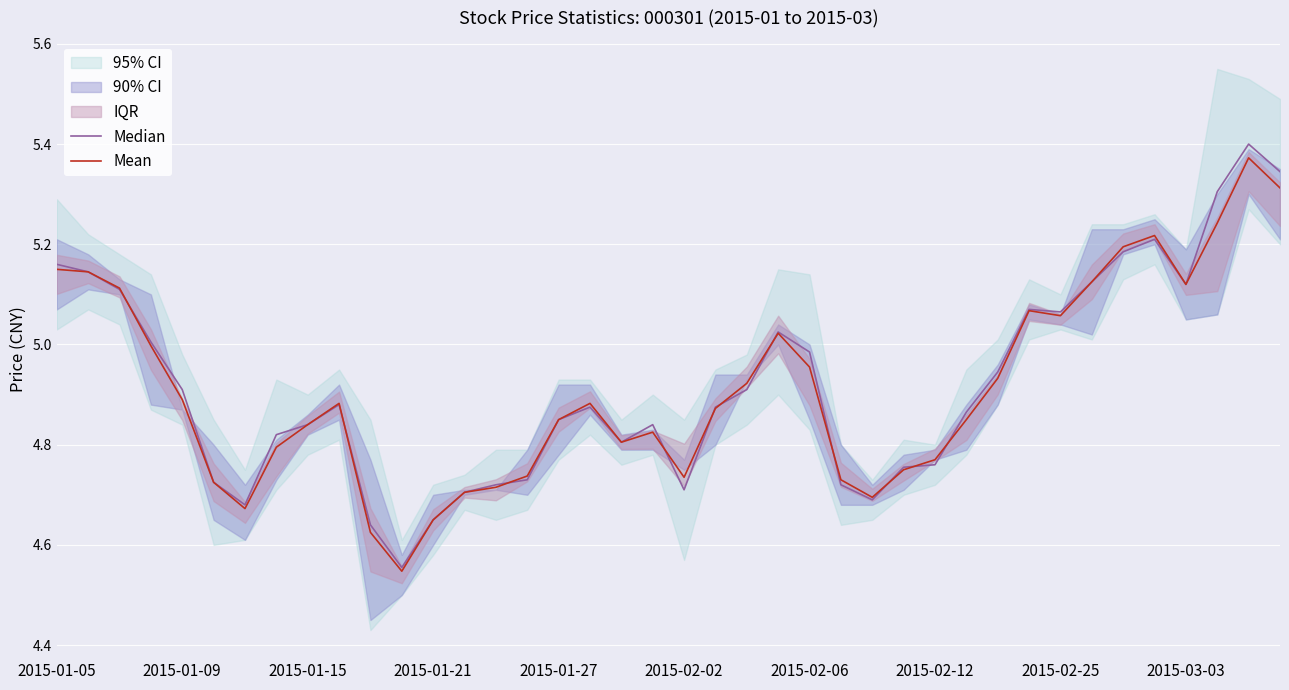

What is the sum of the Median values at 34 and 39?

10.5